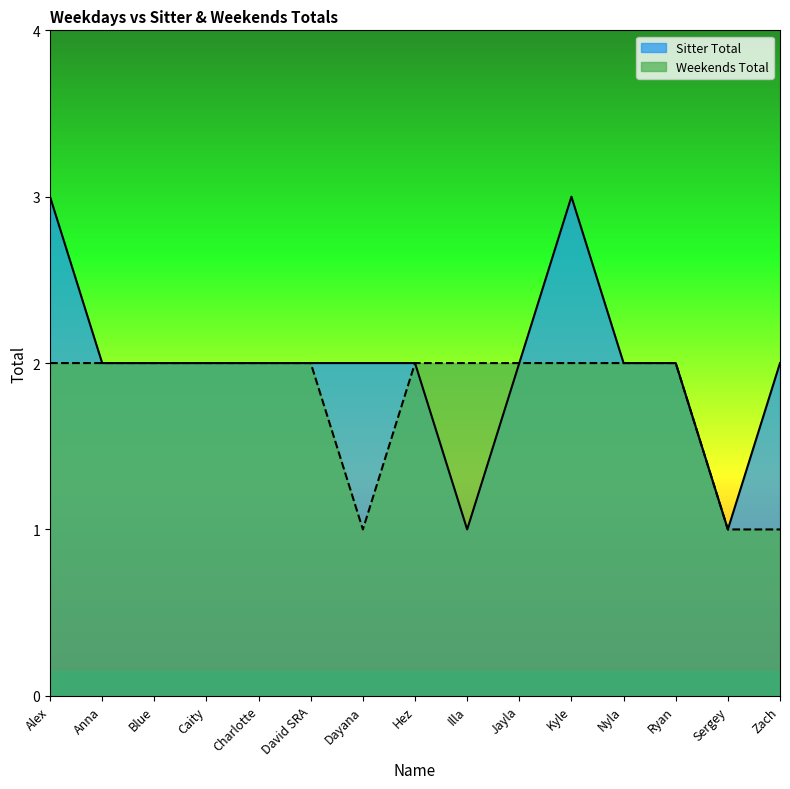

What are all the series names shown in the legend?

Sitter Total, Weekends Total